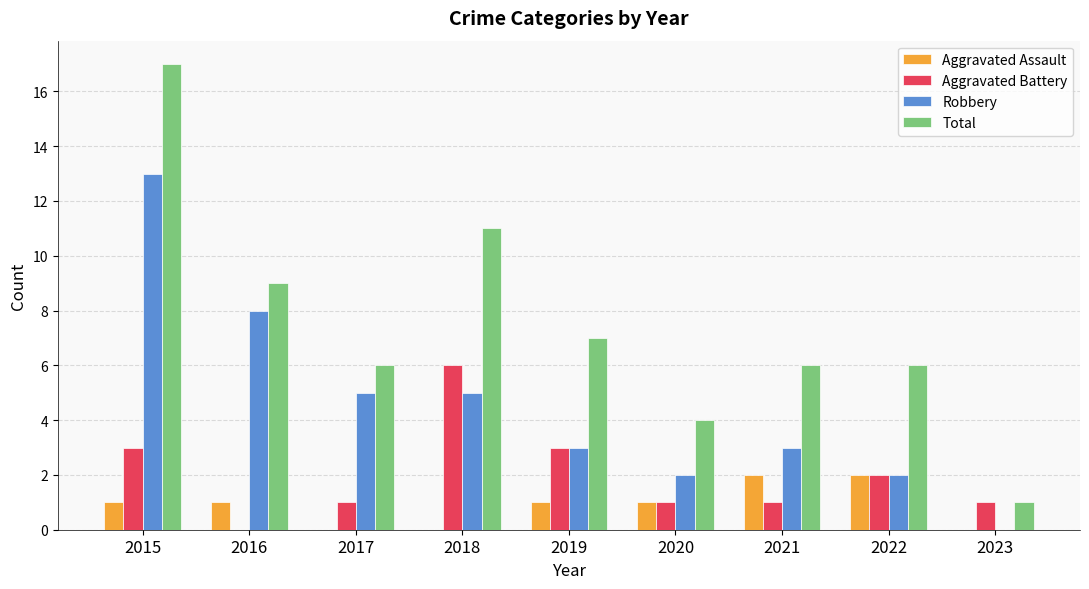

What value does the Robbery series have at 2015?

13